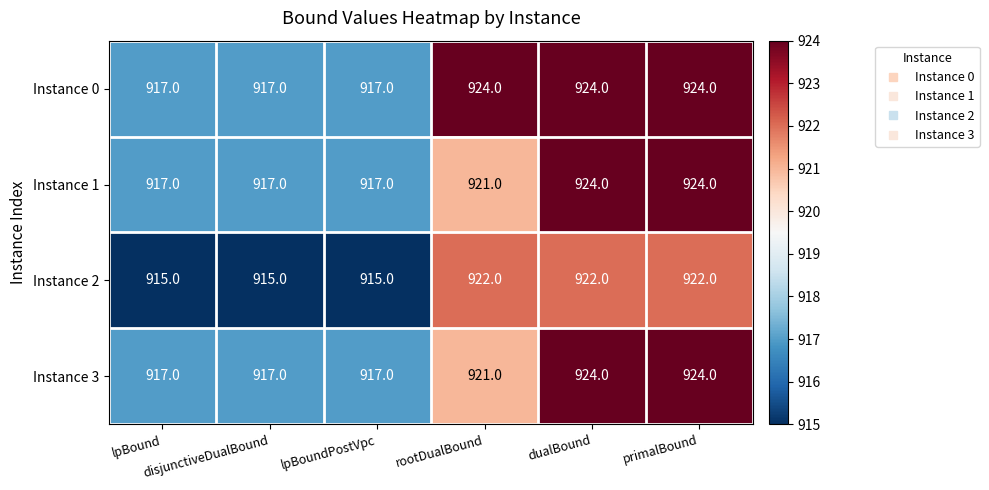

How many Instance 1 values are between 917 and 924?

6